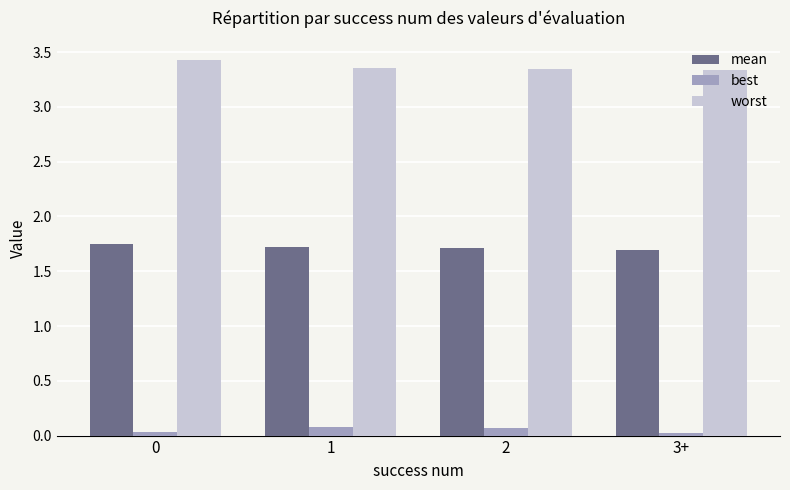

What is the label of the 2nd bar from the left?

1